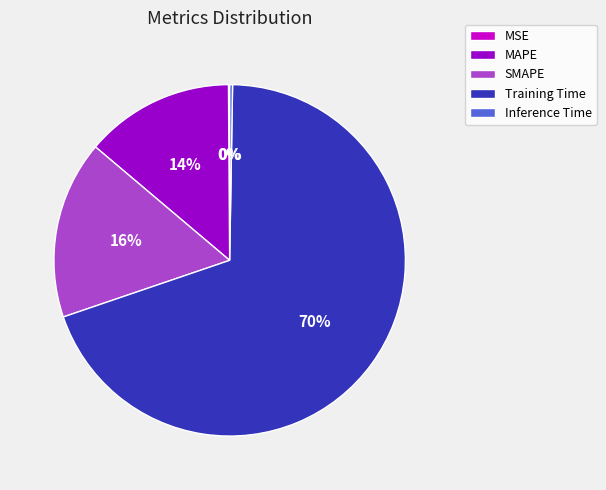

Which category has the biggest portion of the pie?

Training Time